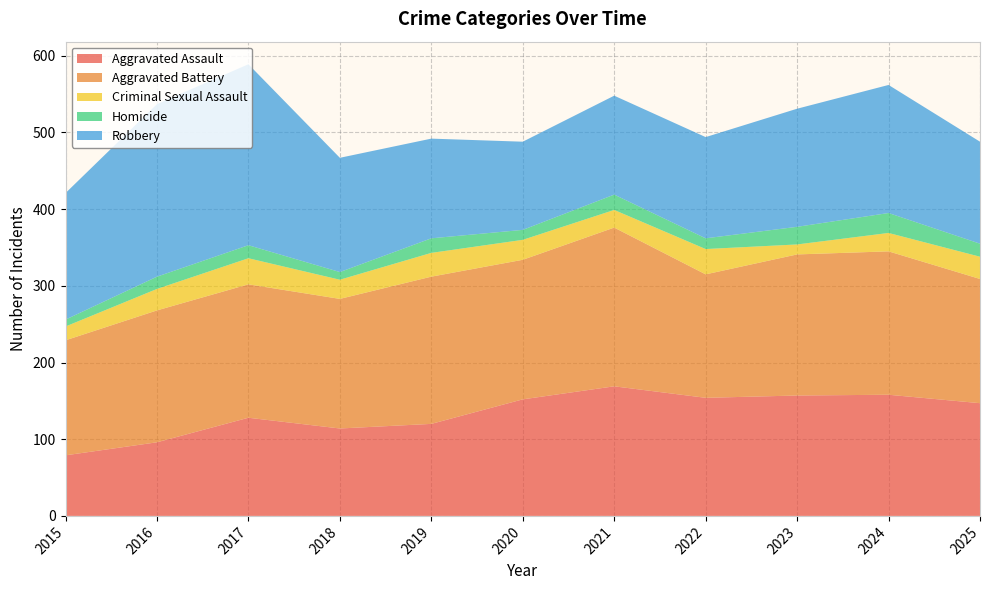

Reading right to left, extract all data points from this chart.

Aggravated Assault: 2025=147	2024=158	2023=157	2022=154	2021=169	2020=152	2019=120	2018=114	2017=128	2016=96	2015=79
Aggravated Battery: 2025=162	2024=187	2023=184	2022=161	2021=207	2020=182	2019=192	2018=169	2017=174	2016=172	2015=150
Criminal Sexual Assault: 2025=29	2024=24	2023=13	2022=33	2021=23	2020=26	2019=31	2018=25	2017=34	2016=28	2015=18
Homicide: 2025=17	2024=26	2023=23	2022=14	2021=20	2020=13	2019=19	2018=10	2017=17	2016=16	2015=9
Robbery: 2025=133	2024=167	2023=154	2022=132	2021=129	2020=115	2019=130	2018=149	2017=236	2016=225	2015=165